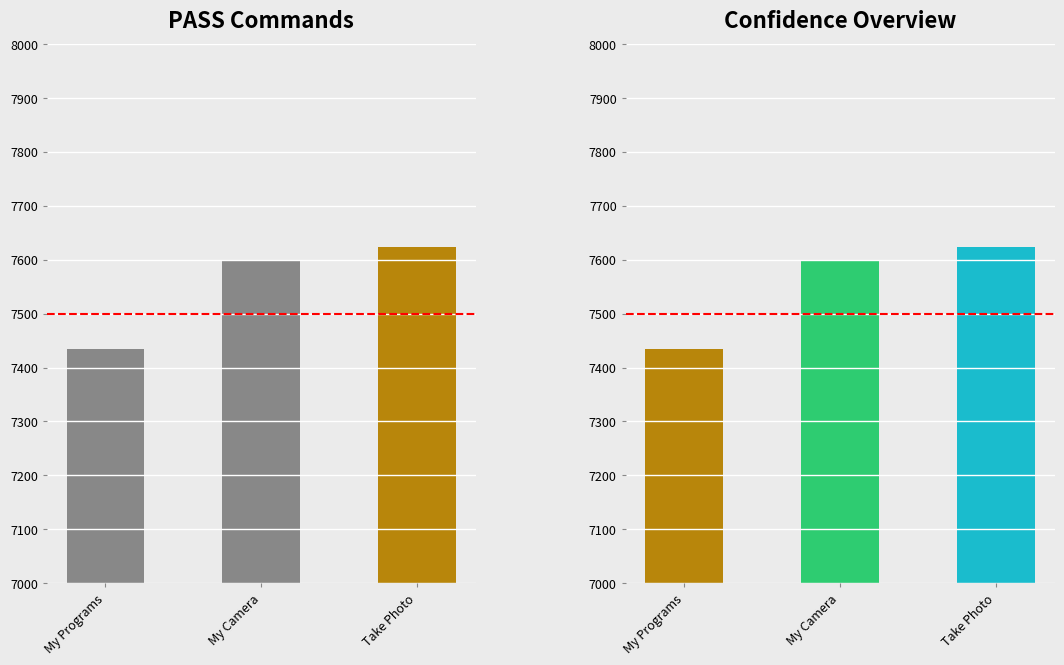

True or false: the data shows 12316 at My Programs.

False